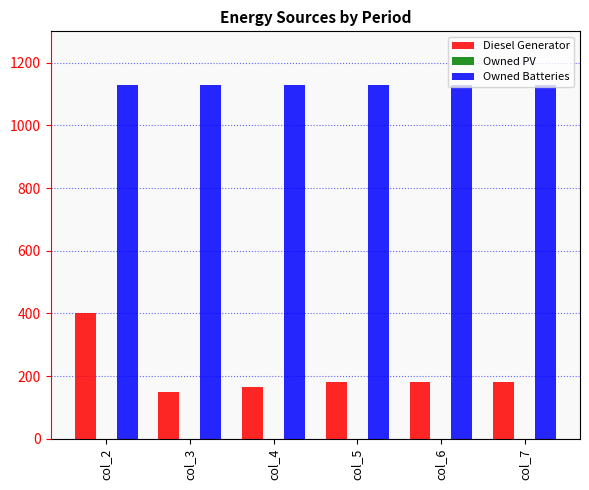

How many bars are there in total?

12